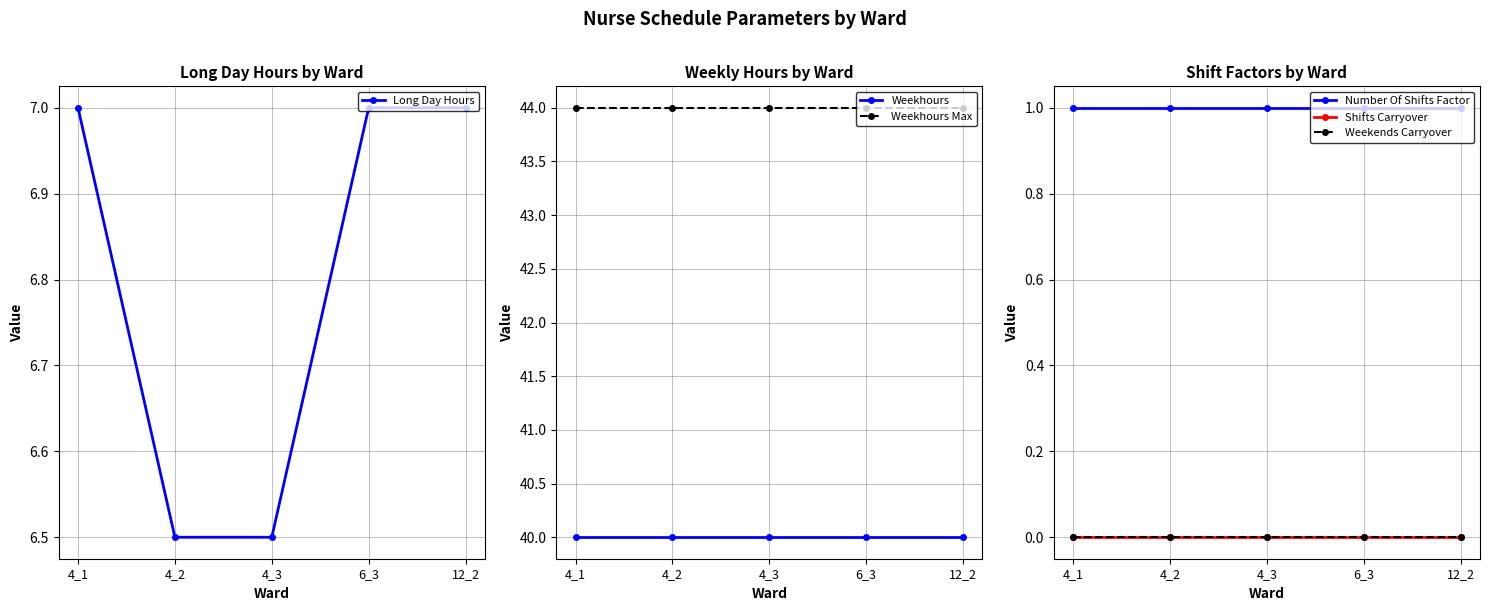

Is it true that Weekhours equals 62.4 at 4_3?

False